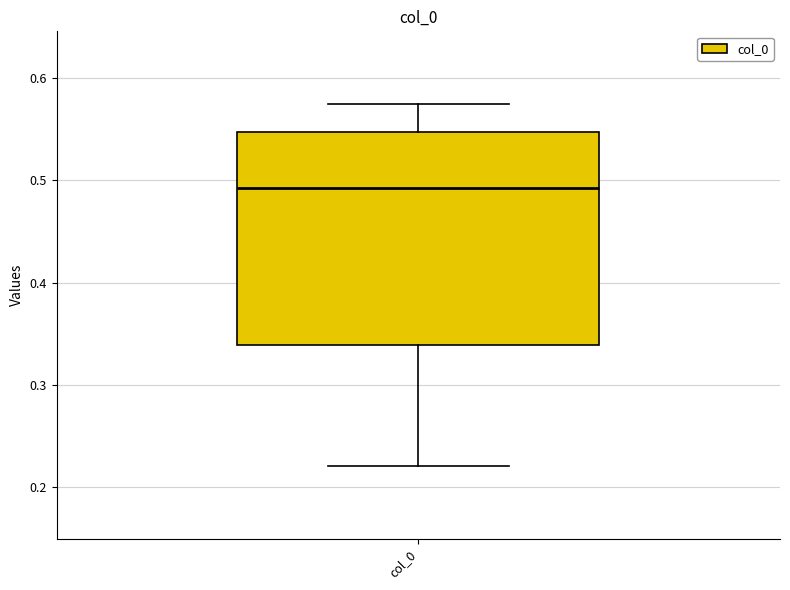

Transcribe this box plot: give where the median line is, the range the box spans, and where the two whiskers end, as read against the y-axis. The values are not printed on the chart, so give them approximately, as read against the axis.

median 0.49, box 0.34 to 0.55, whiskers 0.22 to 0.57